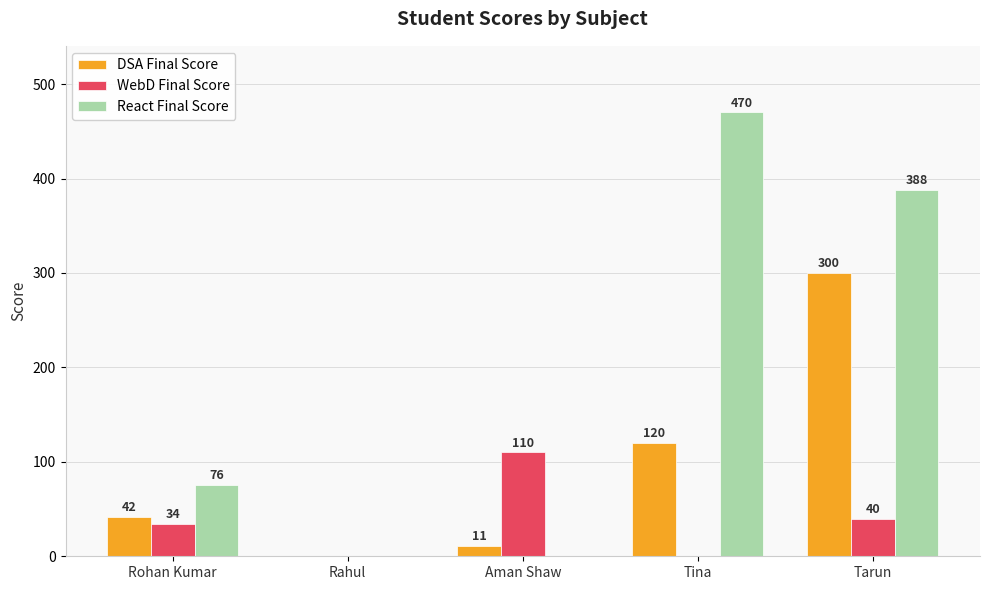

What are all the series names shown in the legend?

DSA Final Score, WebD Final Score, React Final Score